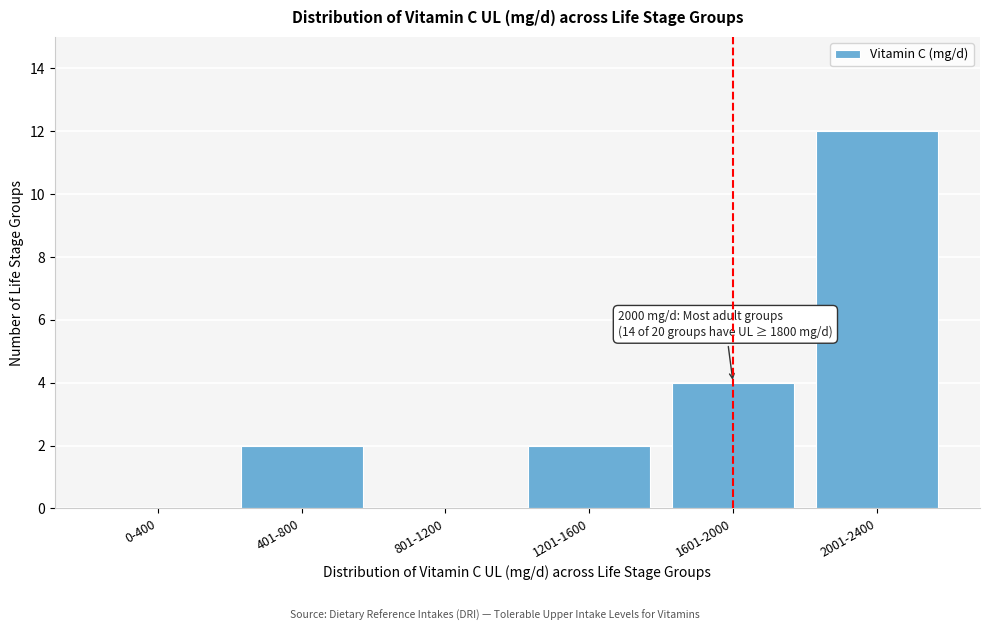

Reading left to right, what are all the values shown in this chart?

0-400=0	401-800=2	801-1200=0	1201-1600=2	1601-2000=4	2001-2400=12